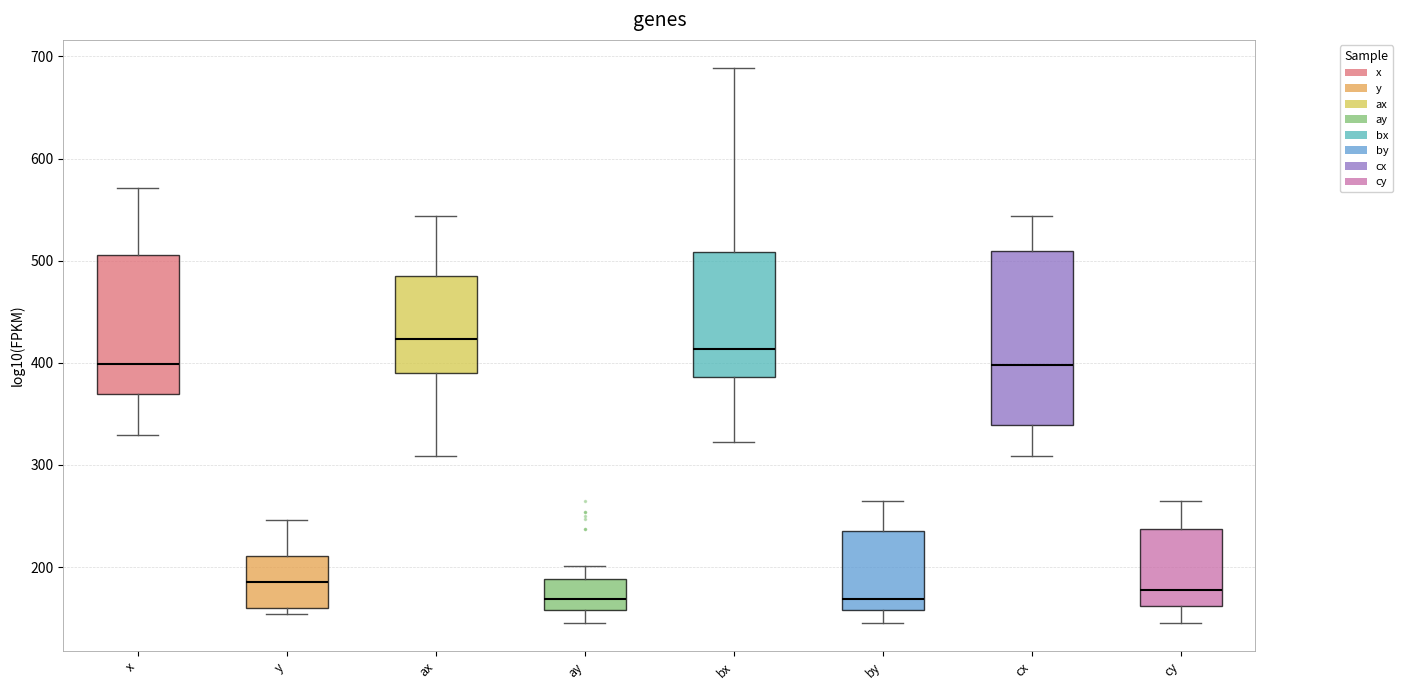

Where does the median line of the box for x sit on the y-axis? The values are not printed on the chart, so give them approximately, as read against the axis.

400